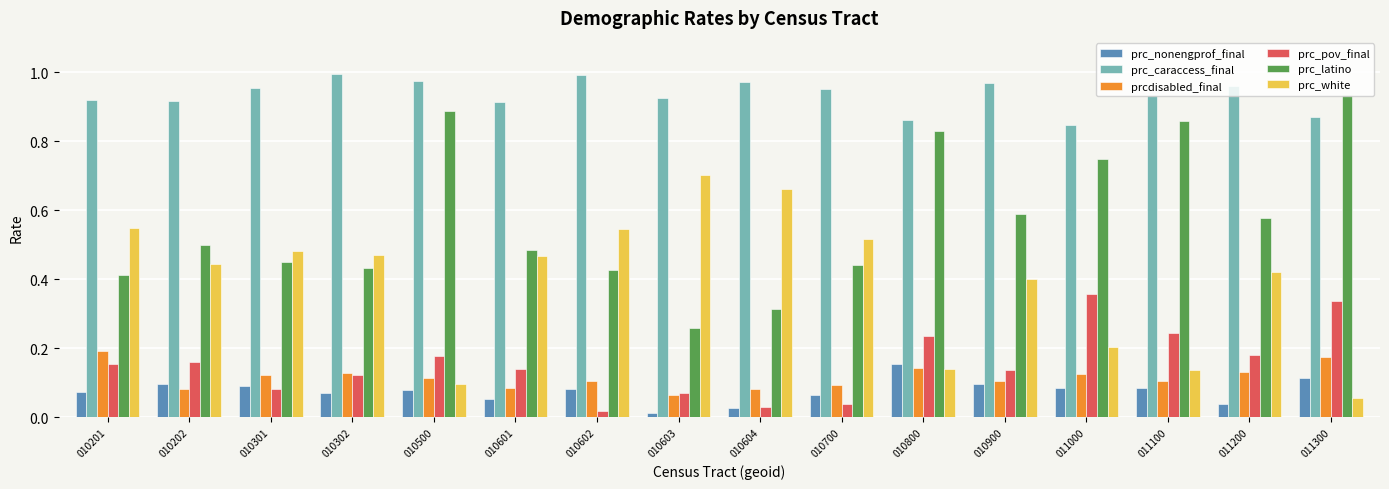

The prc_pov_final series shows 0.2 at 011300. True or false?

False